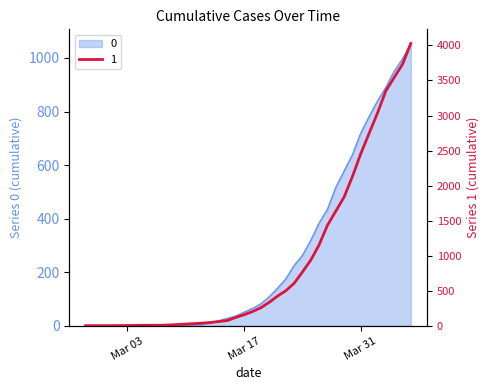

What is the maximum value for 0?

1054